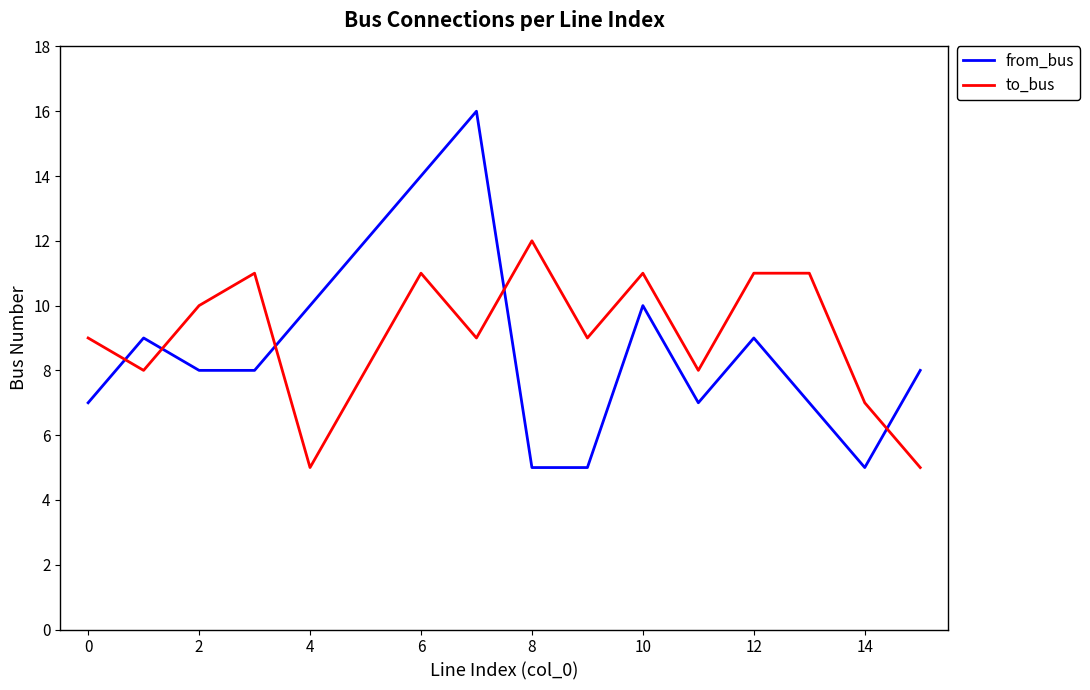

Which series has the largest total across all categories?

to_bus